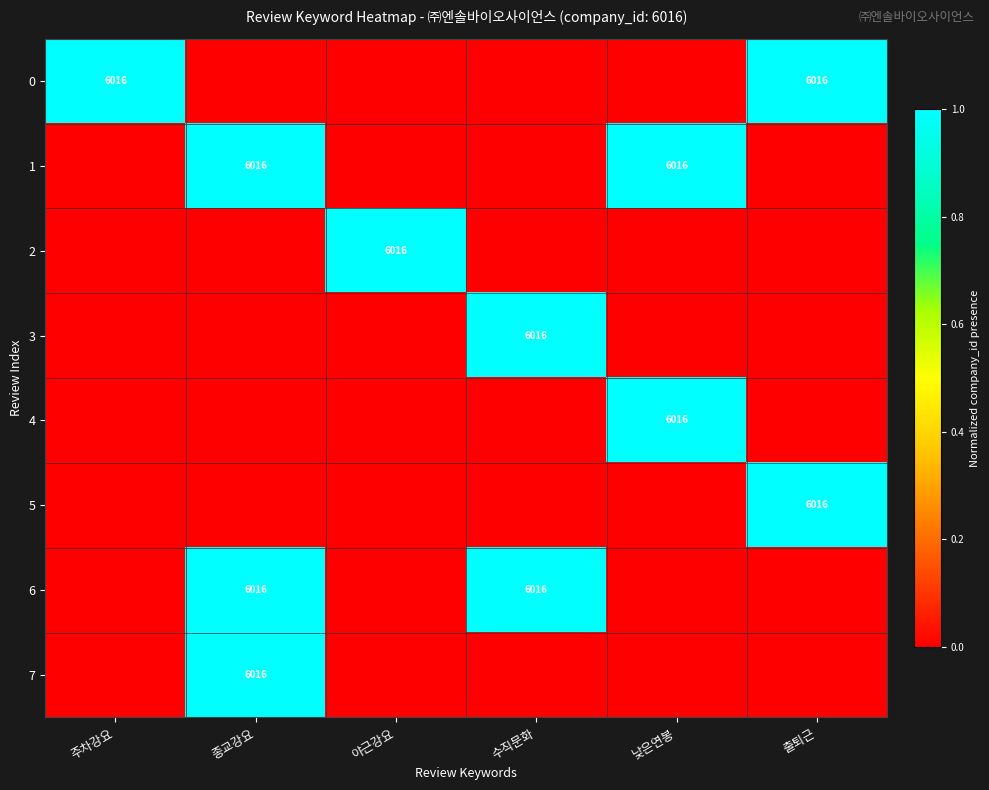

True or false: 1 has a value of 8059 at 낮은연봉.

False